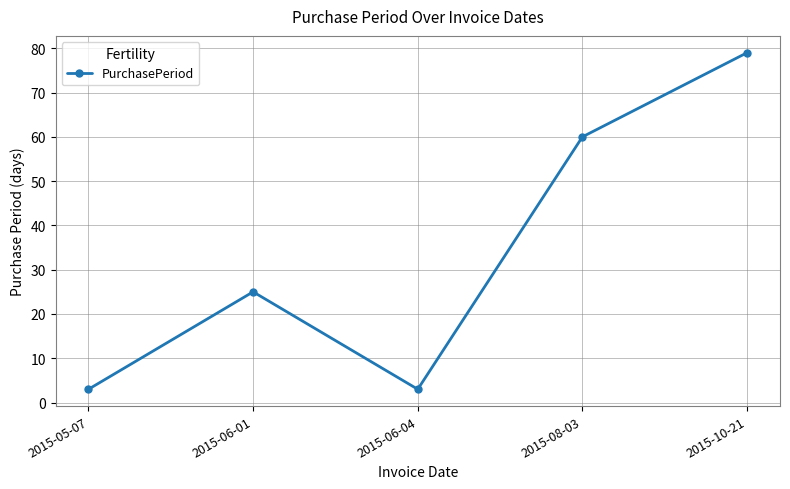

What is the greatest value displayed?

79